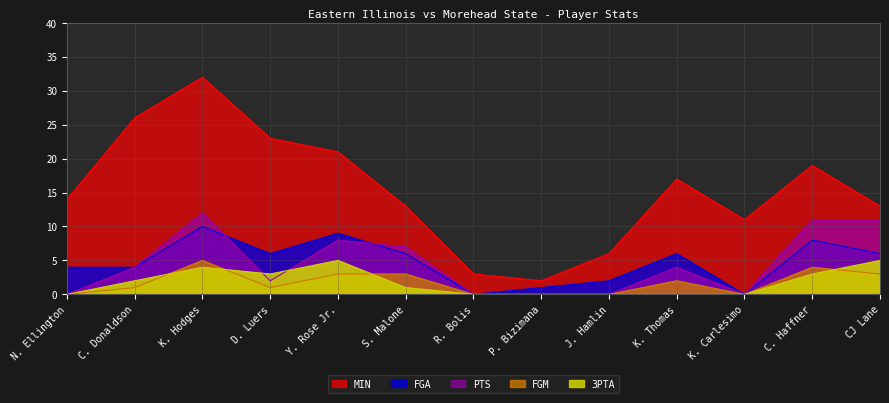

At which label does 3PTA reach its peak?

Y. Rose Jr.